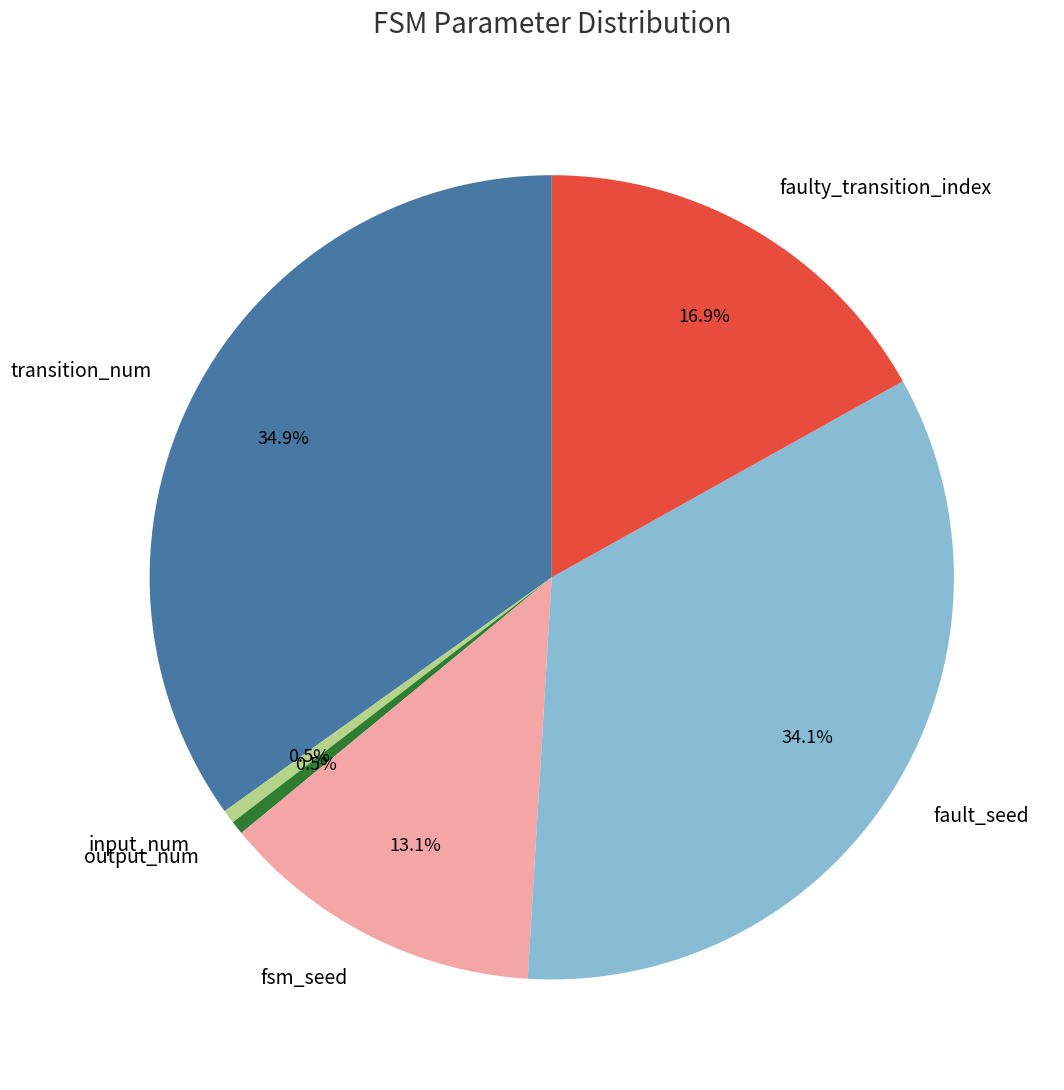

What percentage is NOT represented by faulty_transition_index?

83.1%